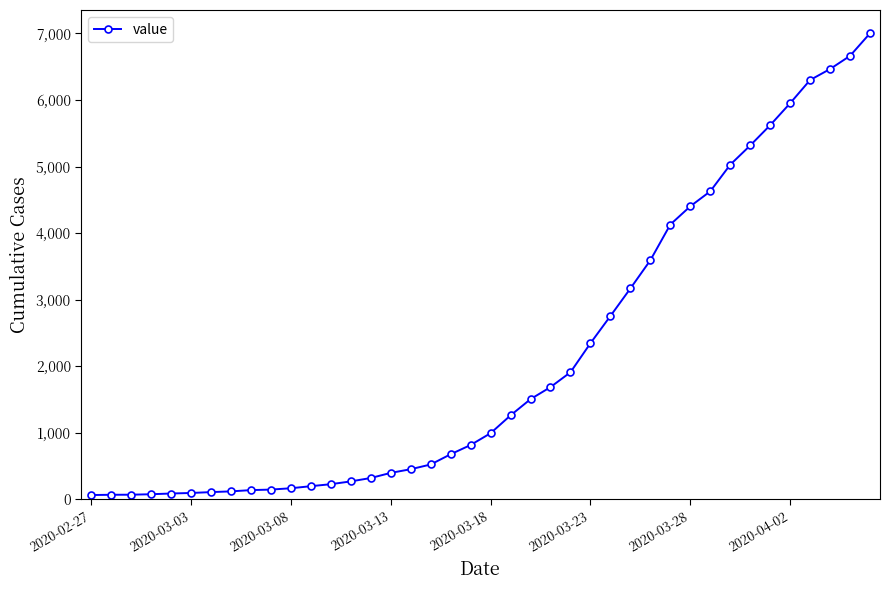

What is the maximum value shown in the chart?

7003